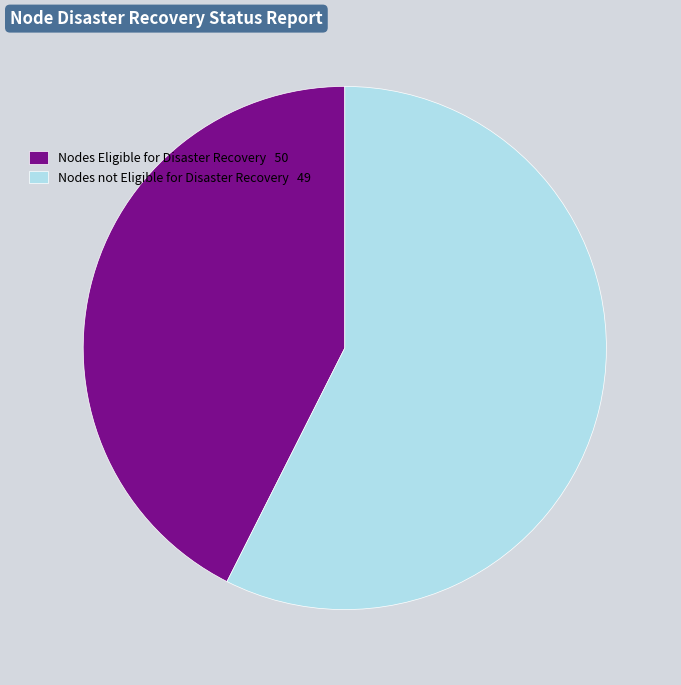

True or false: Nodes not Eligible for Disaster Recovery 49 accounts for 69% of the total.

False